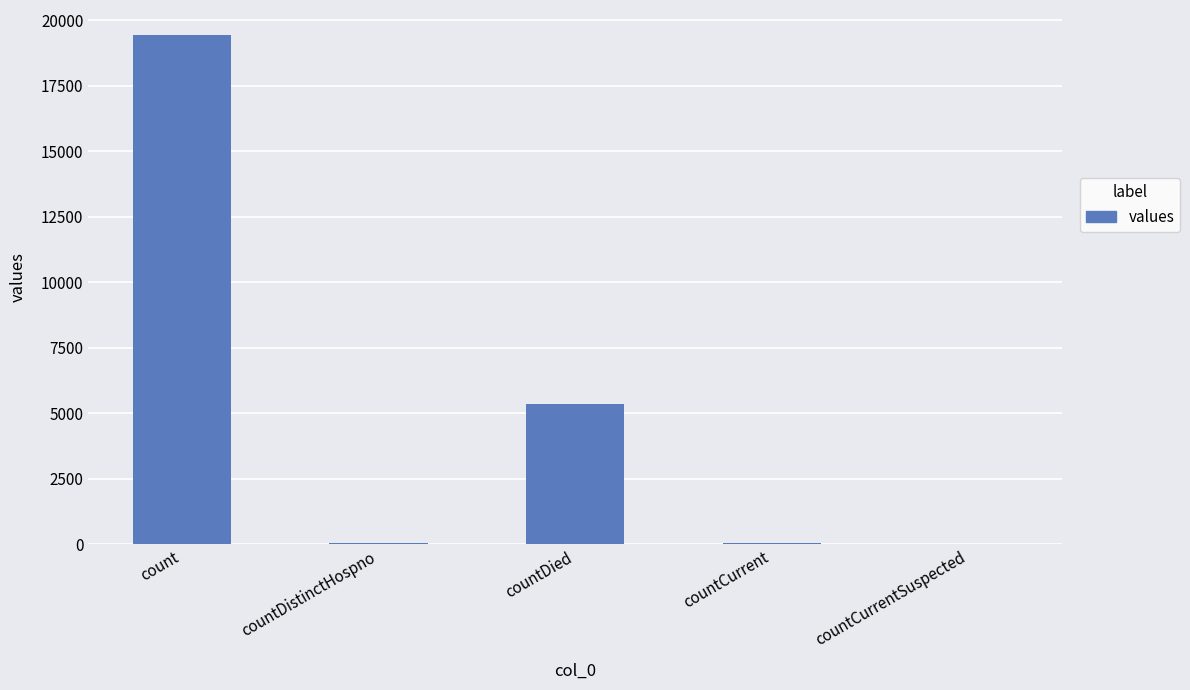

What is the sum of all values?

24875